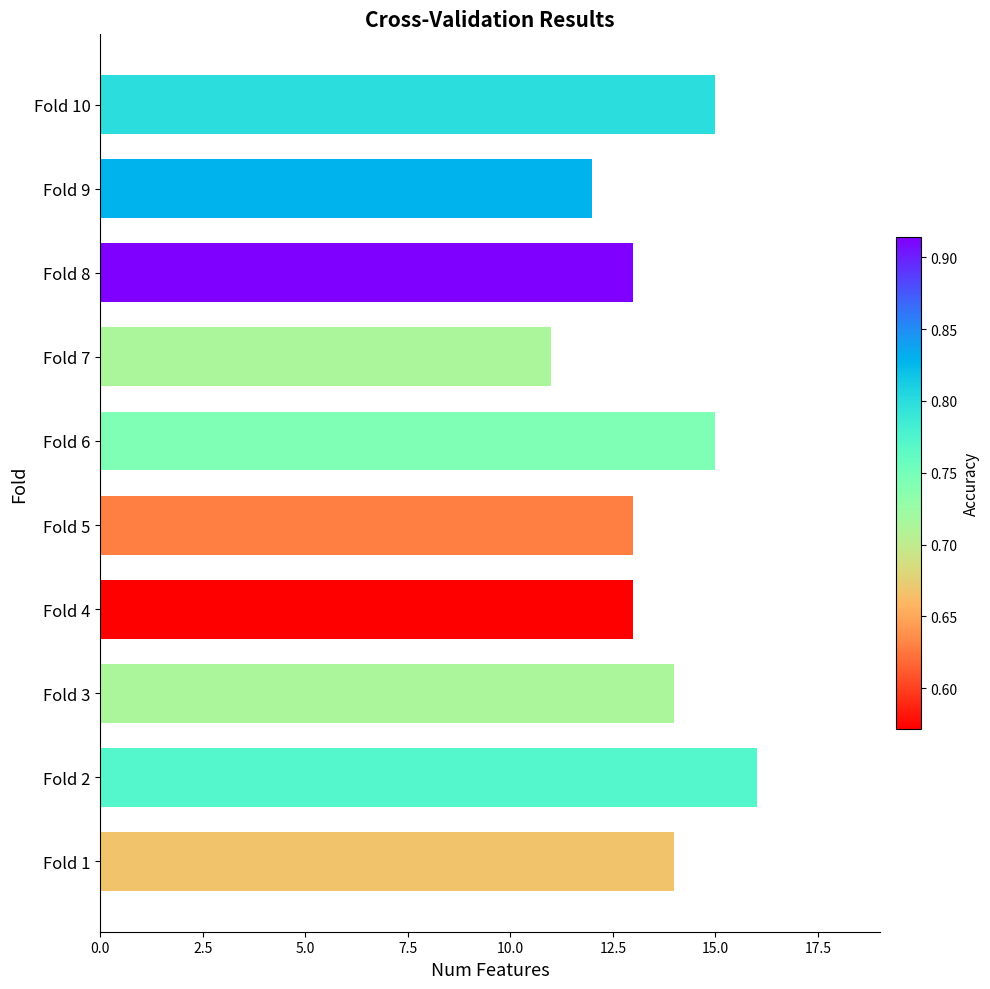

The value at Fold 10 is 15. True or false?

True